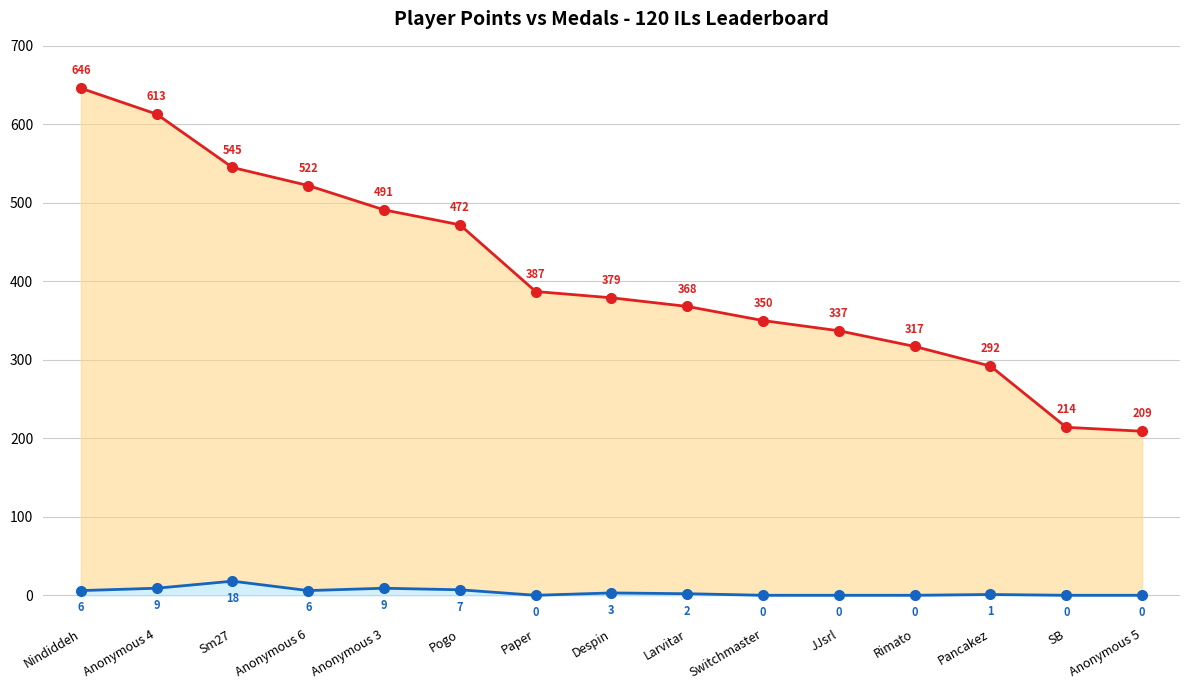

At which category does Medals reach its first local peak?

Sm27